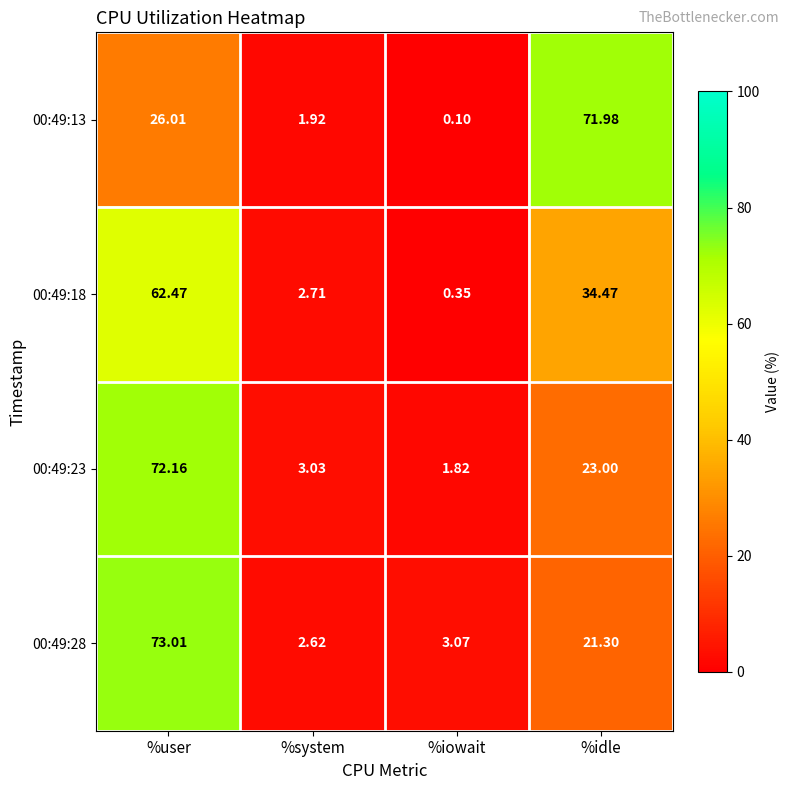

At which category is the sum across all series the highest?

%user